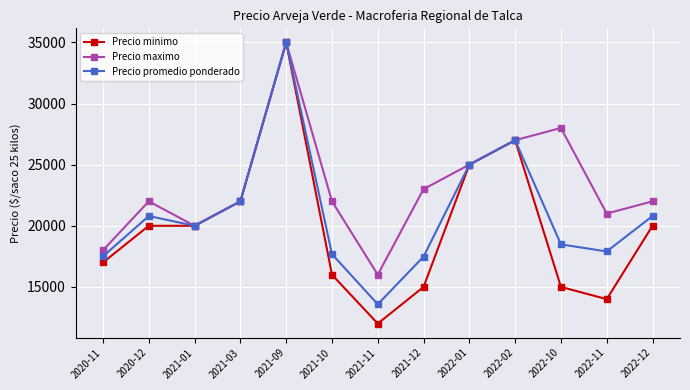

What is the sum of all Precio promedio ponderado values?

273220